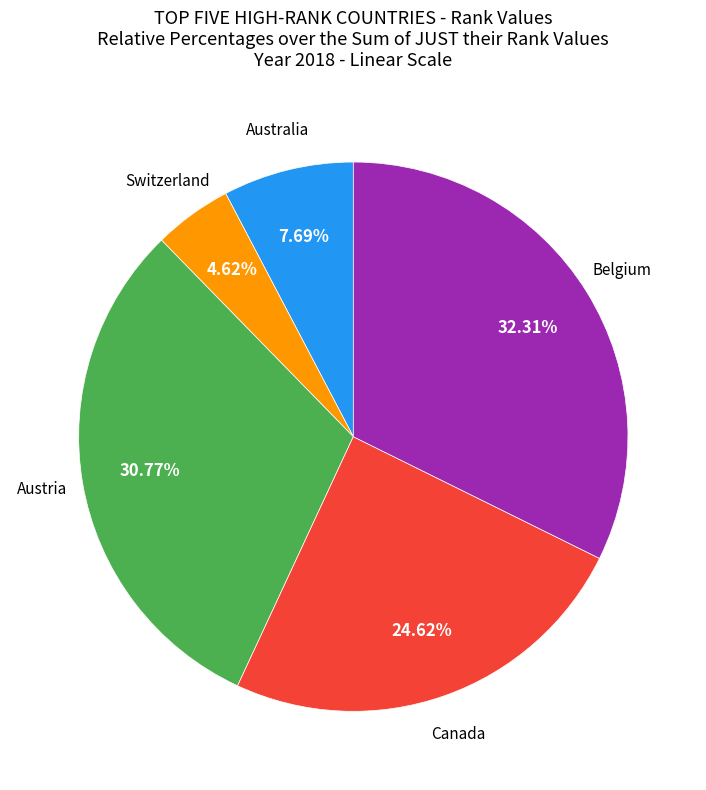

What percentage do Australia and Canada together represent?

32.3%